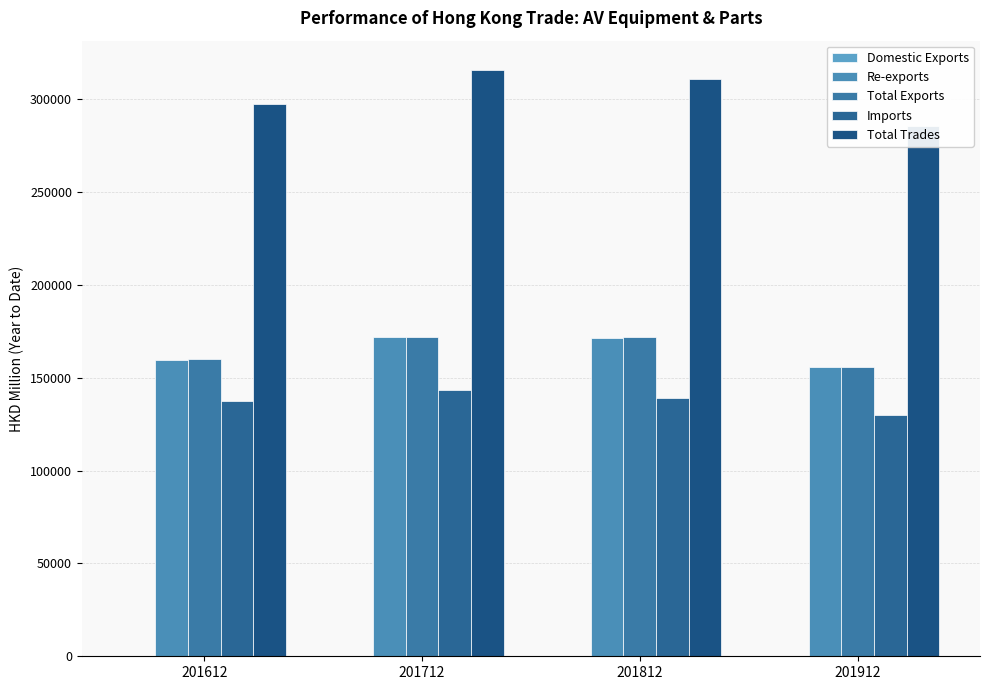

What is the sum of the Imports values at 201712 and 201912?

273387.1